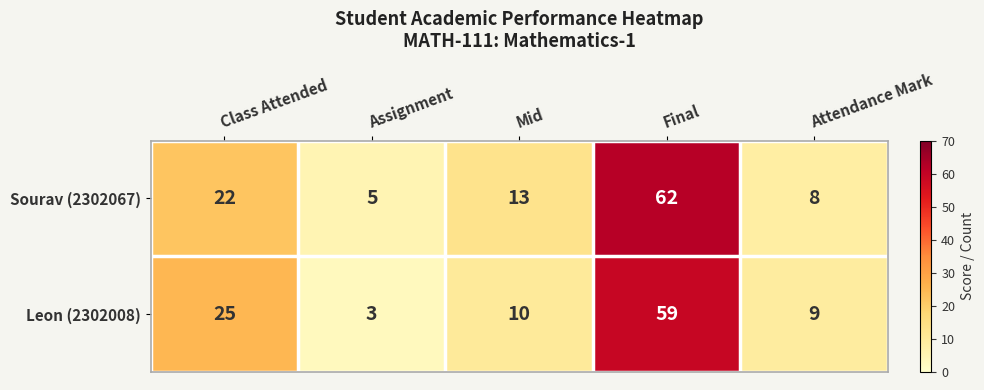

Is it true that Sourav (2302067) equals 13 at Mid?

True